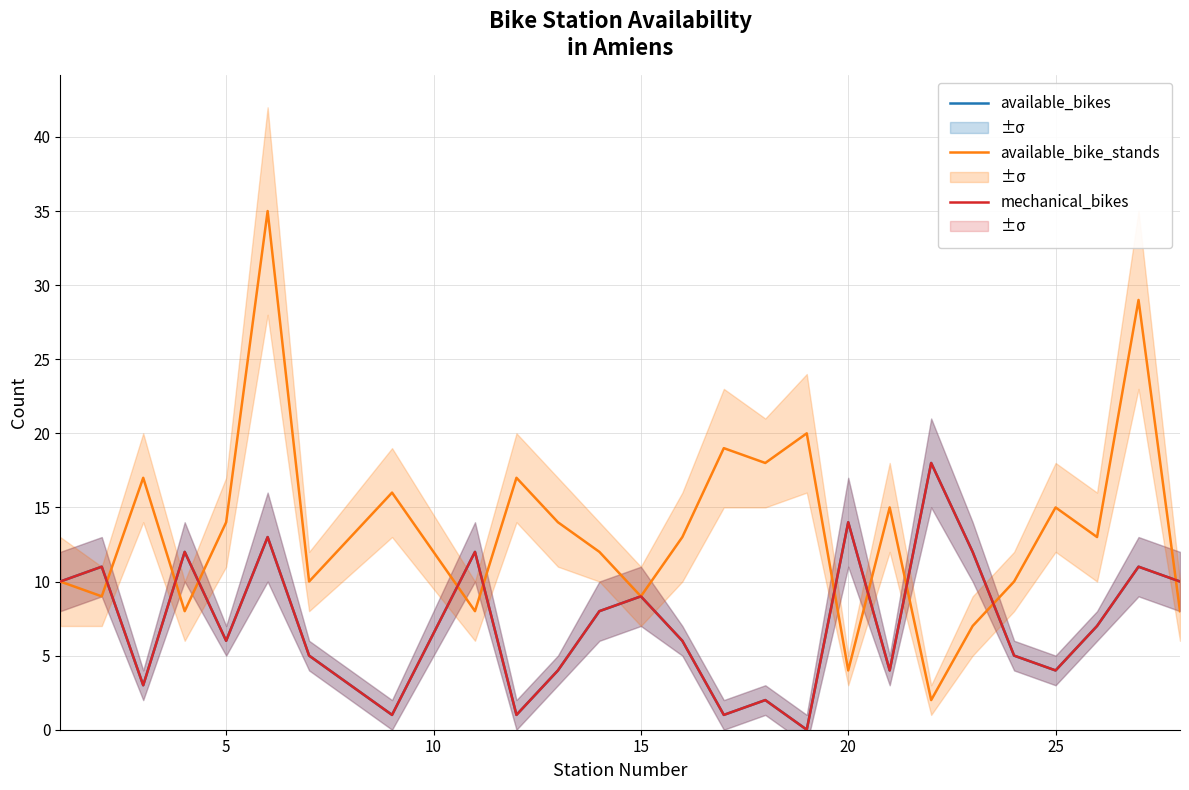

True or false: available_bikes and mechanical_bikes cross at least once.

False